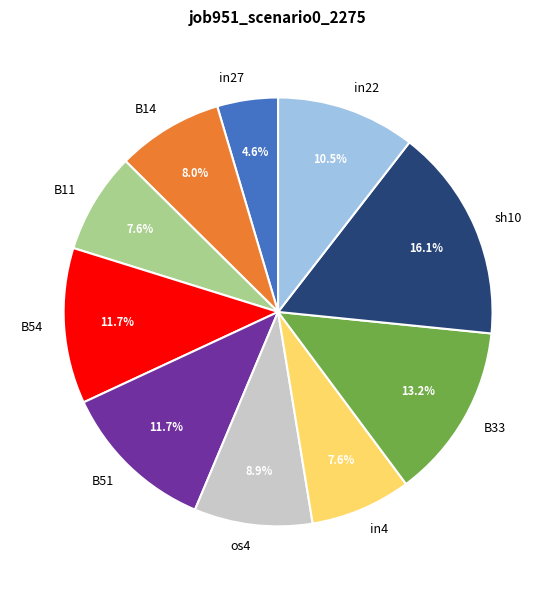

To the nearest percent, what percentage of the pie is os4?

9%